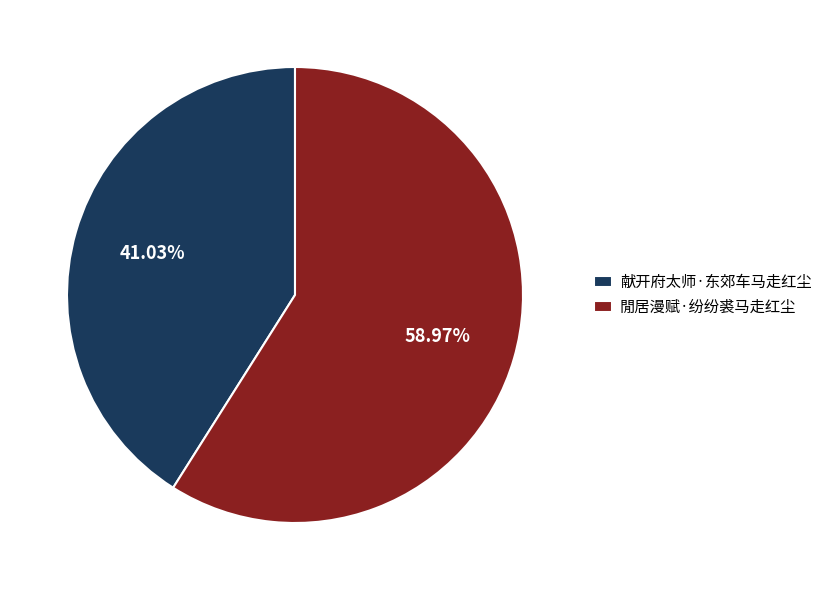

To the nearest percent, what is the difference between the 閒居漫赋·纷纷裘马走红尘 and 献开府太师·东郊车马走红尘 slice percentages?

18%